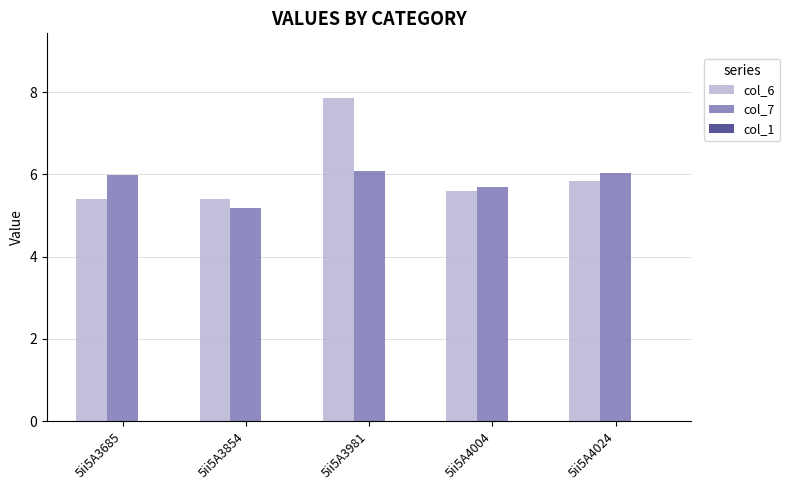

Which series has the largest range (max minus min)?

col_6